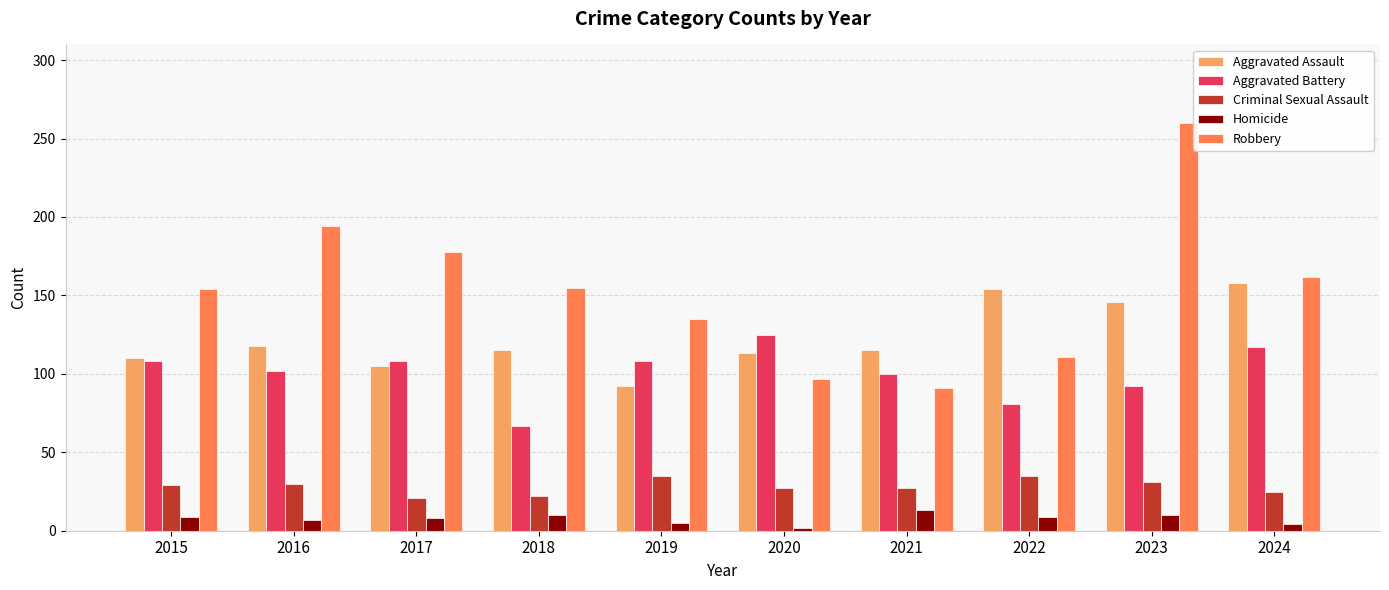

What is the sum of the Robbery values at 2024 and 2018?

317